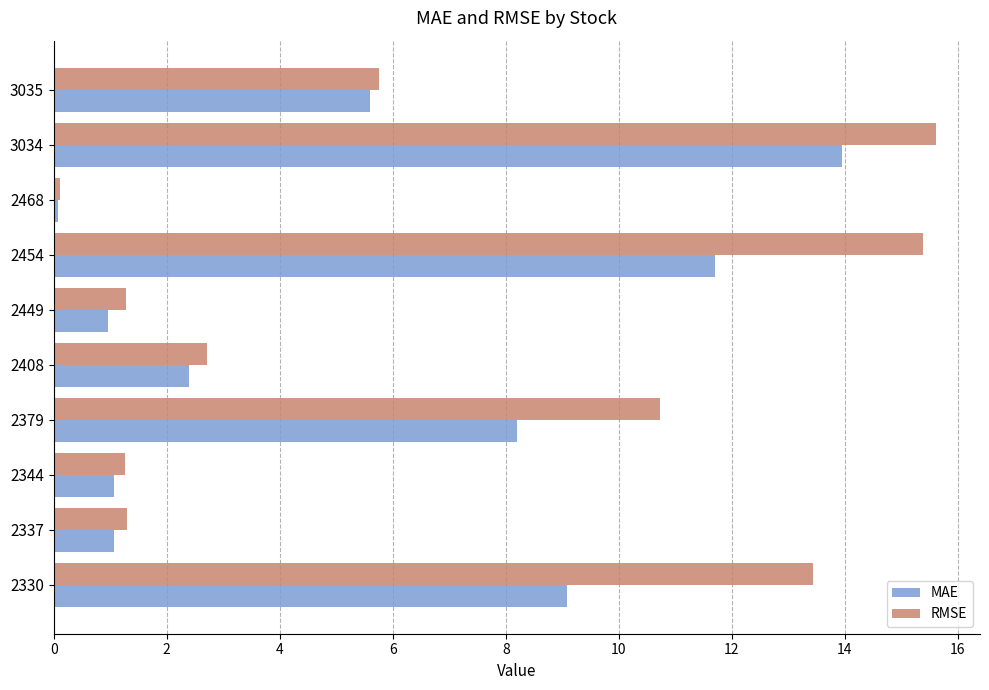

List the series in order of their overall mean, lowest first.

MAE, RMSE